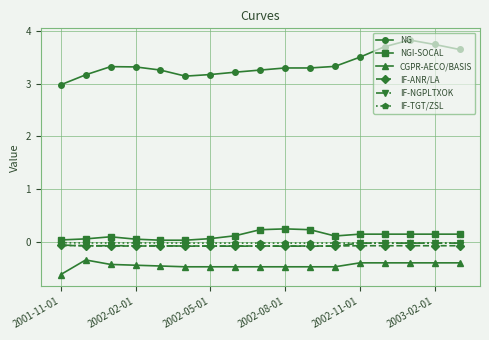

Which series has the largest range (max minus min)?

NG